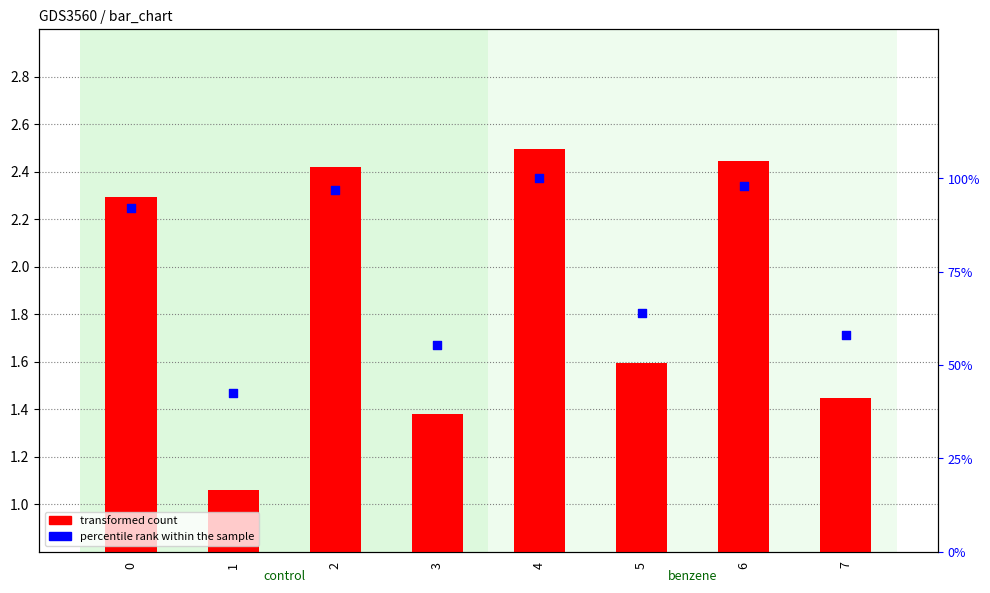

What are all the series names shown in the legend?

transformed count, percentile rank within the sample